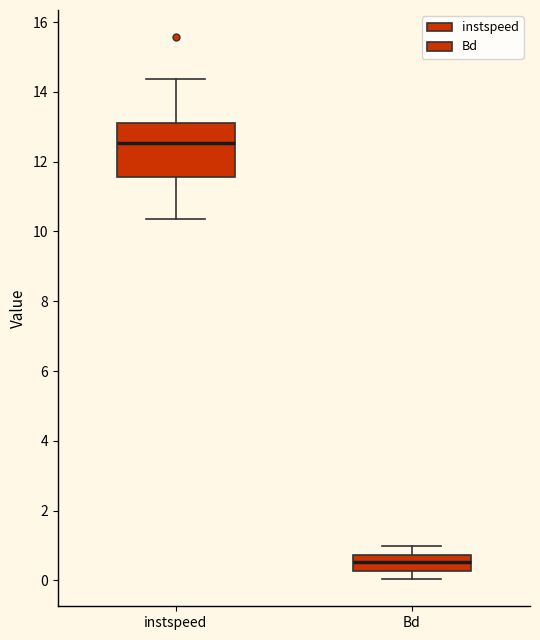

Reading left to right, transcribe this box plot: for each box, give where its median line is, the range the box spans, and where its two whiskers end, as read against the y-axis. The values are not printed on the chart, so give them approximately, as read against the axis.

instspeed: median 12.6, box 11.6 to 13.0, whiskers 10.4 to 14.4
Bd: median 0.6, box 0.2 to 0.8, whiskers 0.0 to 1.0